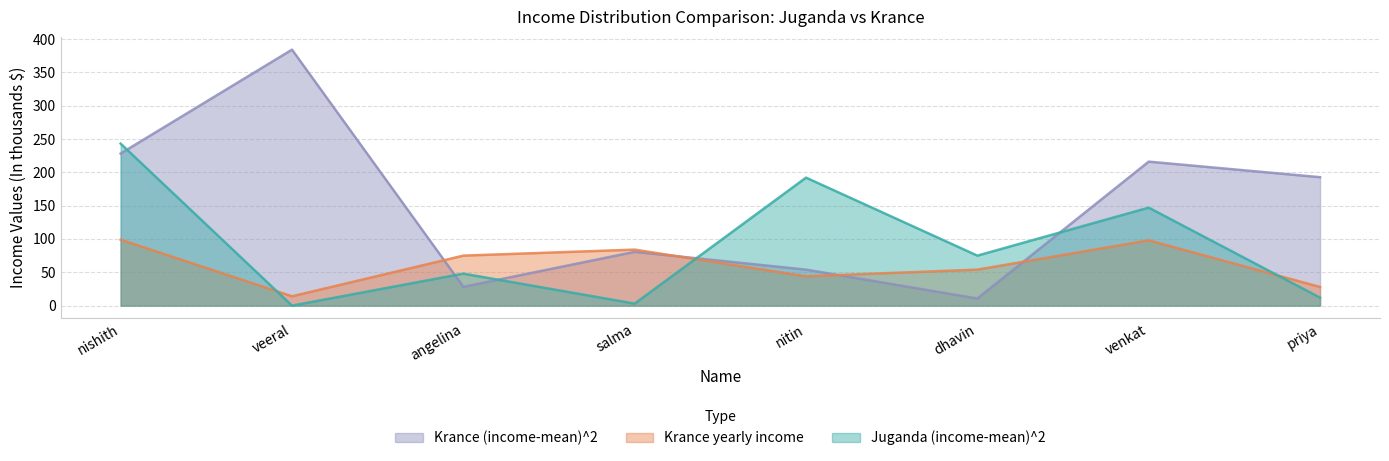

What is the label of the 1st point from the left?

nishith